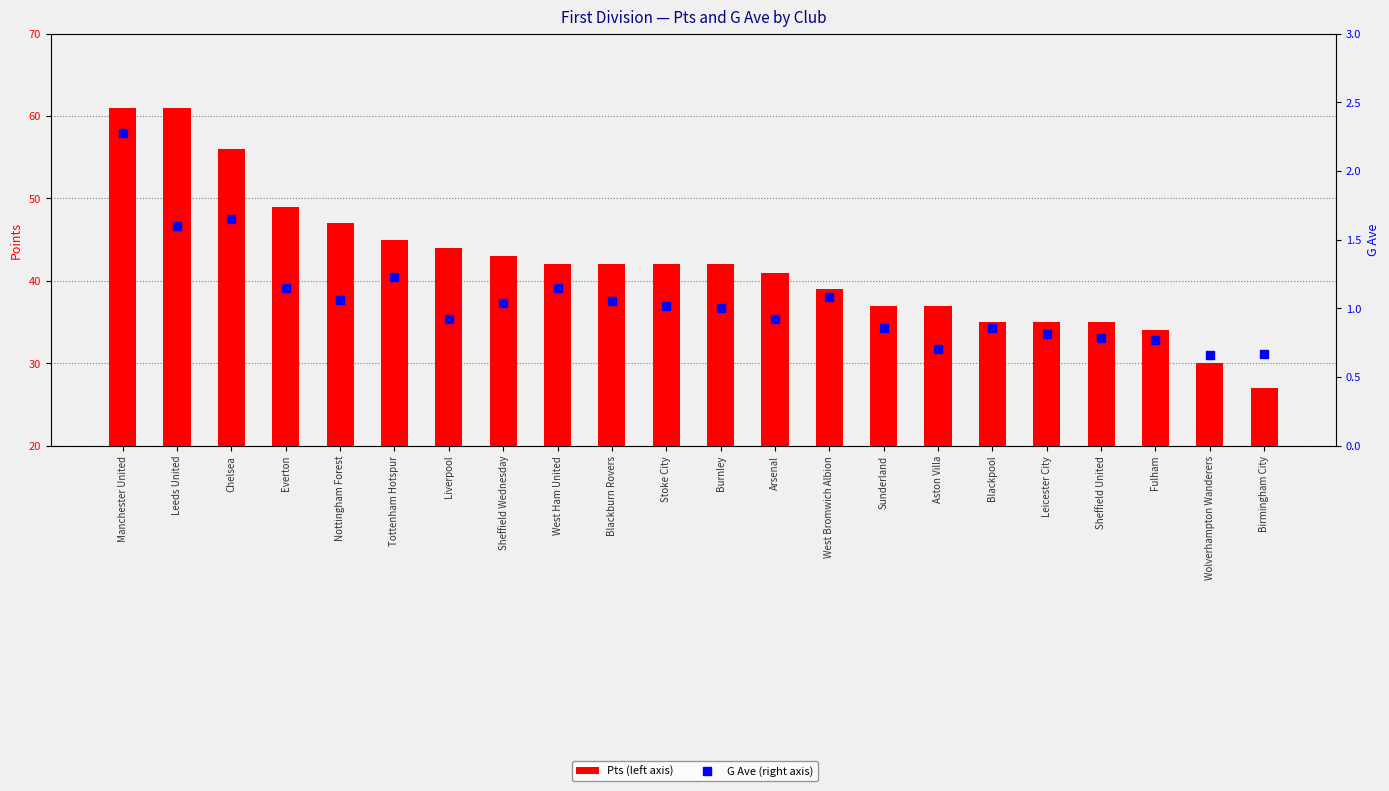

What is the minimum value shown in the chart?

0.7